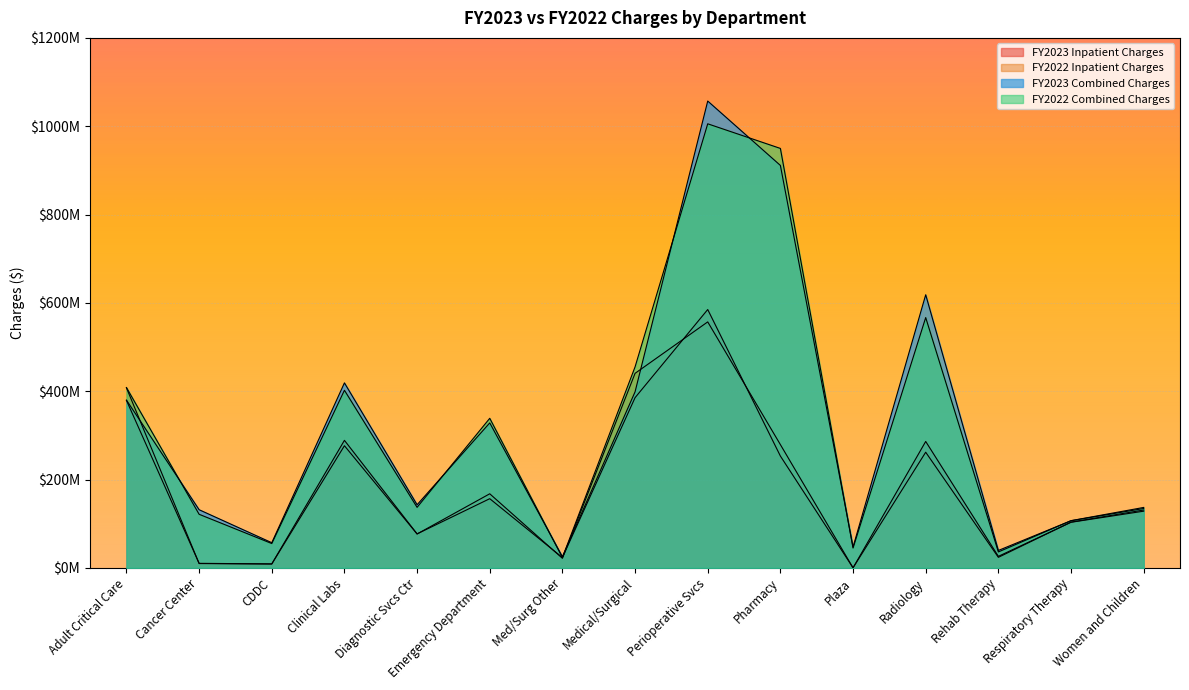

Reading left to right, list all the values displayed in this chart.

FY2023 Inpatient Charges: Adult Critical Care=379200355.0	Cancer Center=10177489.5	CDDC=8902154.6	Clinical Labs=288688087.1	Diagnostic Svcs Ctr=76876104.7	Emergency Department=156581044.0	Med/Surg Other=23293689.0	Medical/Surgical=385316053.0	Perioperative Svcs=584905708.2	Pharmacy=253143725.7	Plaza=35333.0	Radiology=286168883.5	Rehab Therapy=26007517.0	Respiratory Therapy=103185494.9	Women and Children=128286864.6
FY2022 Inpatient Charges: Adult Critical Care=407584156.0	Cancer Center=9701612.8	CDDC=8687215.6	Clinical Labs=276471974.4	Diagnostic Svcs Ctr=76648664.7	Emergency Department=167683903.0	Med/Surg Other=21570778.5	Medical/Surgical=440410538.0	Perioperative Svcs=556901560.0	Pharmacy=279045447.8	Plaza=35382.0	Radiology=261807901.1	Rehab Therapy=23777805.0	Respiratory Therapy=103547278.9	Women and Children=130921319.6
FY2023 Combined Charges: Adult Critical Care=379802995.0	Cancer Center=131600019.5	CDDC=56877595.6	Clinical Labs=418819434.2	Diagnostic Svcs Ctr=142874985.2	Emergency Department=328210885.0	Med/Surg Other=25074215.0	Medical/Surgical=398563249.0	Perioperative Svcs=1056968674.3	Pharmacy=911221764.9	Plaza=47142603.0	Radiology=618334609.4	Rehab Therapy=39340157.0	Respiratory Therapy=106667075.9	Women and Children=134351155.6
FY2022 Combined Charges: Adult Critical Care=408253756.0	Cancer Center=121266761.4	CDDC=55045877.6	Clinical Labs=402069769.3	Diagnostic Svcs Ctr=136984090.7	Emergency Department=338596695.0	Med/Surg Other=23423275.5	Medical/Surgical=455039995.0	Perioperative Svcs=1005462484.2	Pharmacy=949711193.5	Plaza=44840668.0	Radiology=566689373.0	Rehab Therapy=35982091.0	Respiratory Therapy=106830986.9	Women and Children=136758900.6